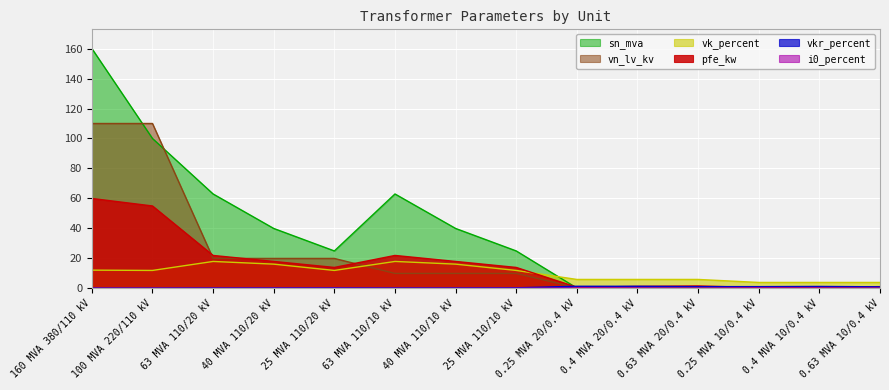

What is the highest value of the sn_mva series?

160.0